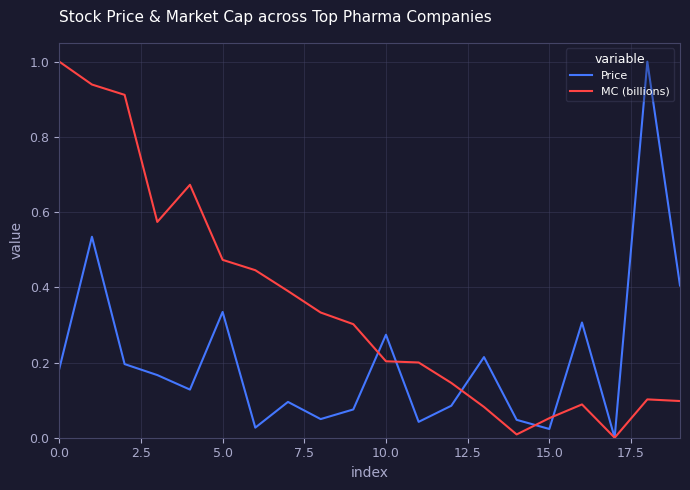

List the series in order of their overall mean, highest first.

MC (billions), Price